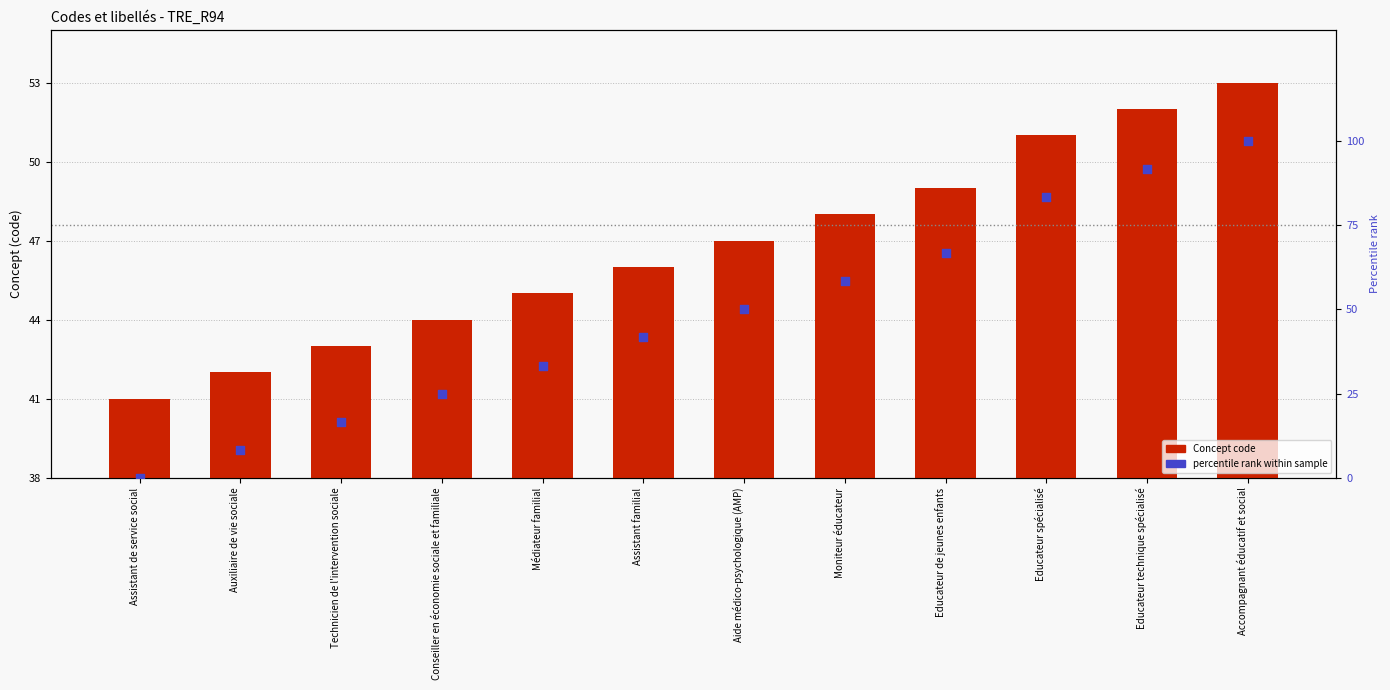

At which category is the sum across all series the highest?

Accompagnant éducatif et social